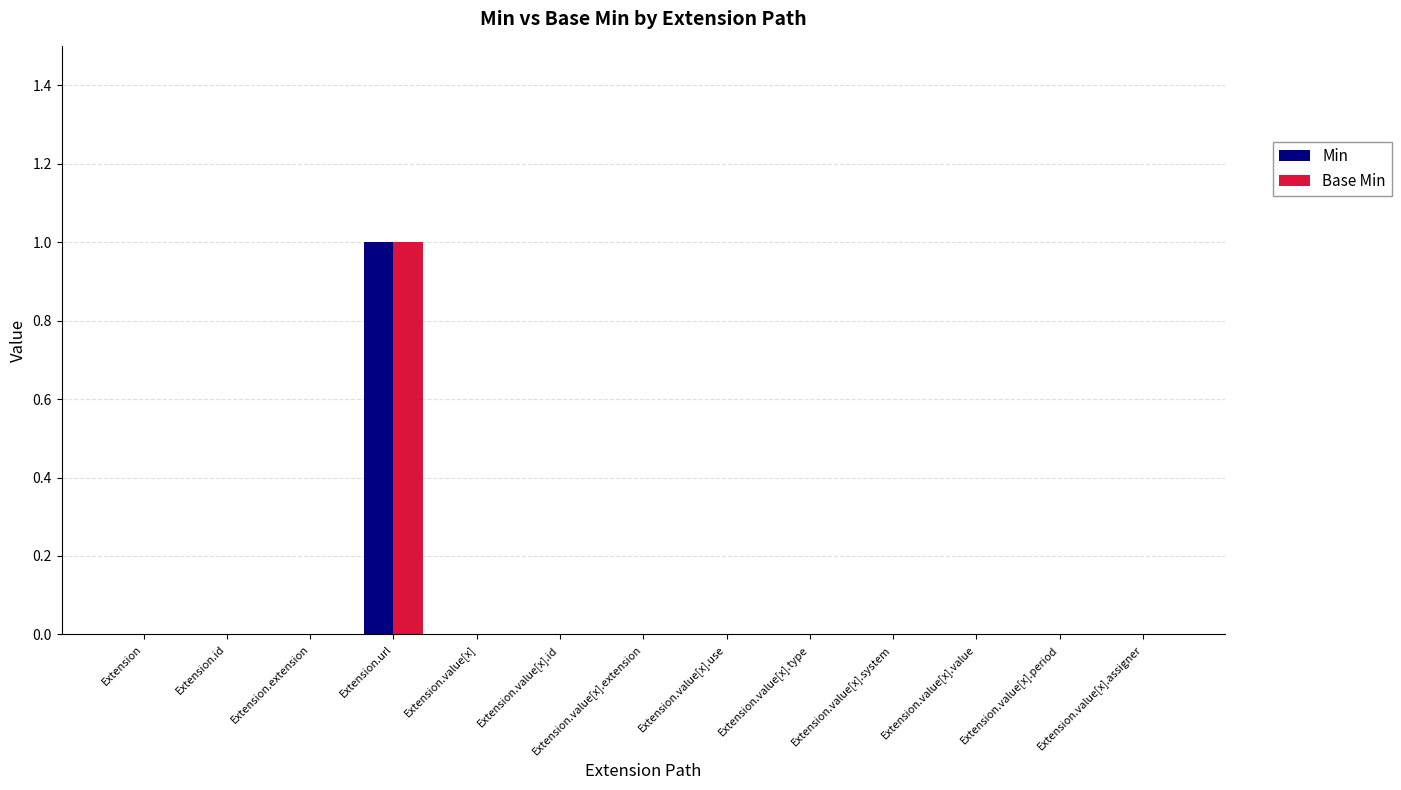

How many data points does each series have?

13